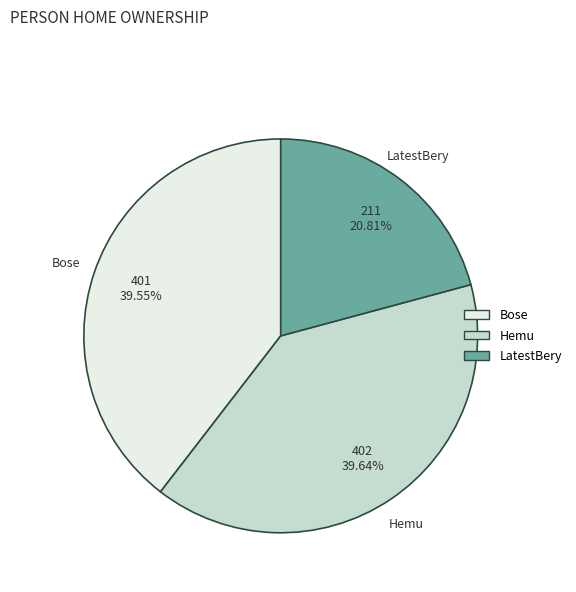

What is the ratio of the value at Hemu to the value at LatestBery?

1.9